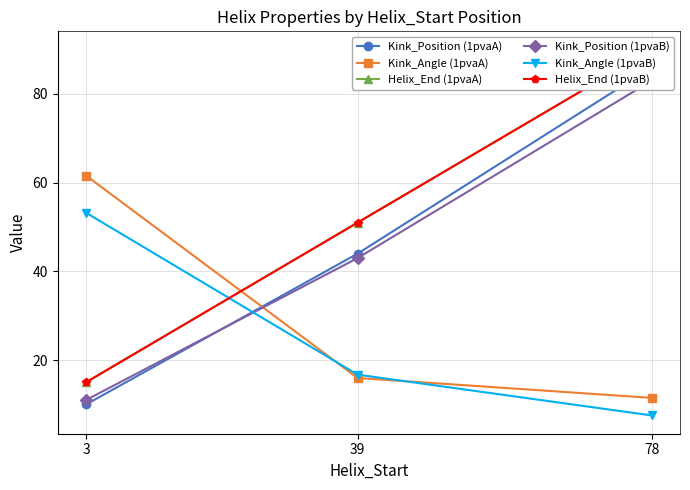

Which series has the largest total across all categories?

Helix_End (1pvaA)